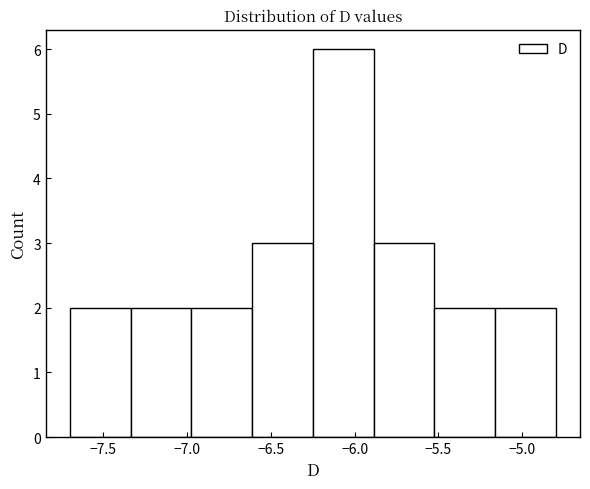

Reading left to right, list every bar in this chart as the range it spans on the x-axis followed by its height. Neither the bar edges nor the heights are printed on the chart, so give them approximately, as read against the axes.

-7.70 to -7.35: 2
-7.35 to -6.95: 2
-6.95 to -6.60: 2
-6.60 to -6.25: 3
-6.25 to -5.90: 6
-5.90 to -5.50: 3
-5.50 to -5.15: 2
-5.15 to -4.80: 2